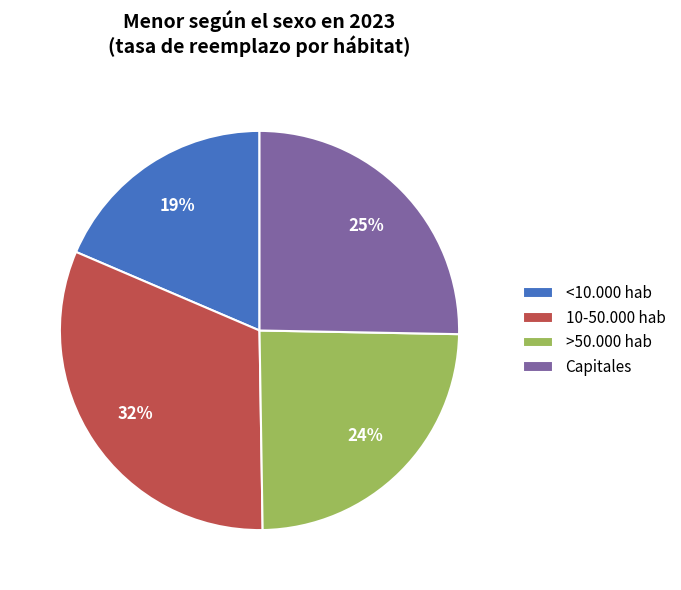

True or false: Capitales accounts for 38% of the total.

False